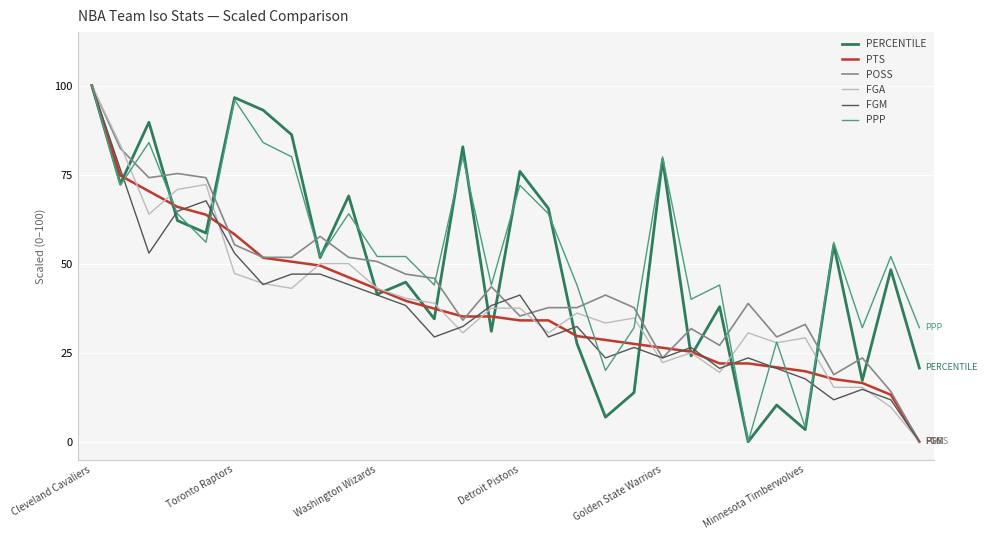

What is the greatest value displayed?

100.0